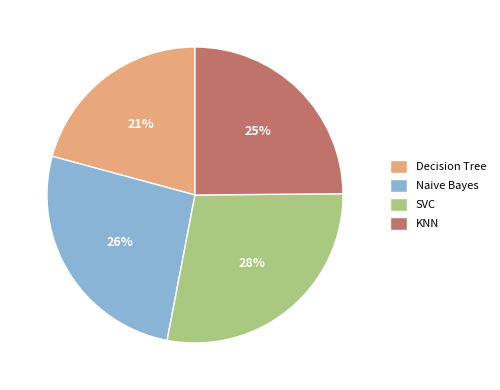

To the nearest percent, what percentage of the pie is SVC?

28%